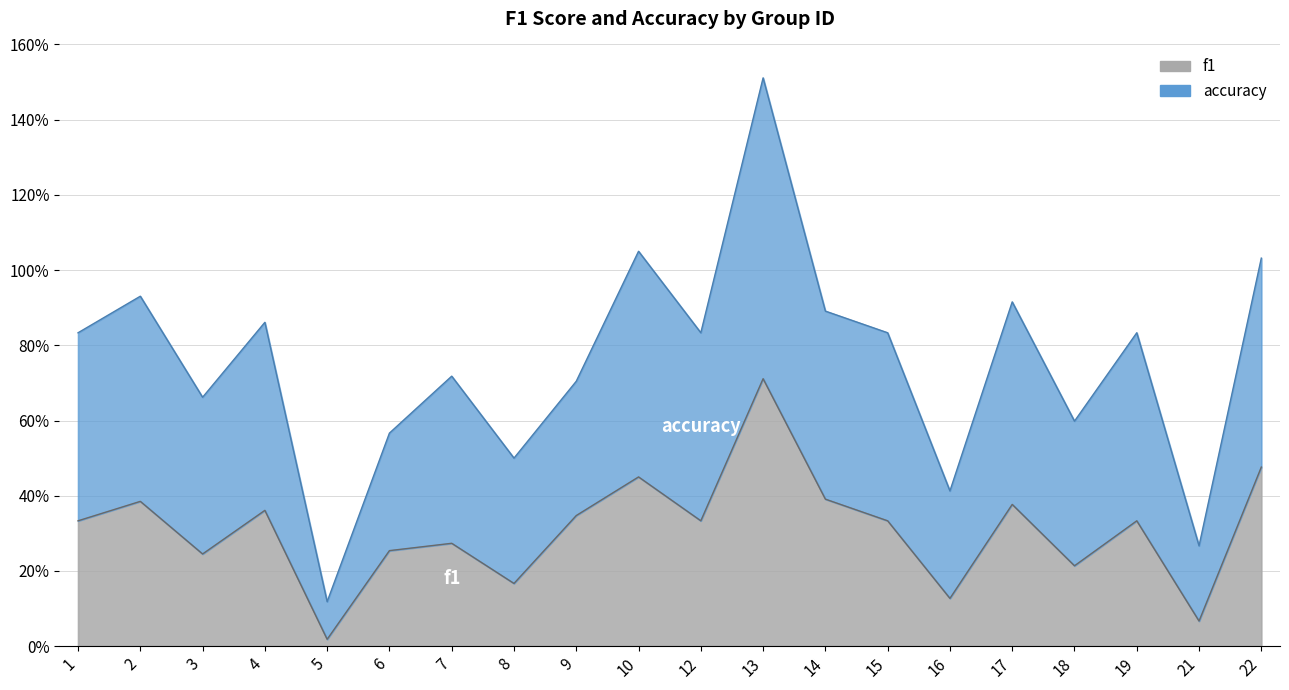

The value of accuracy at 8 is 0.9. True or false?

False